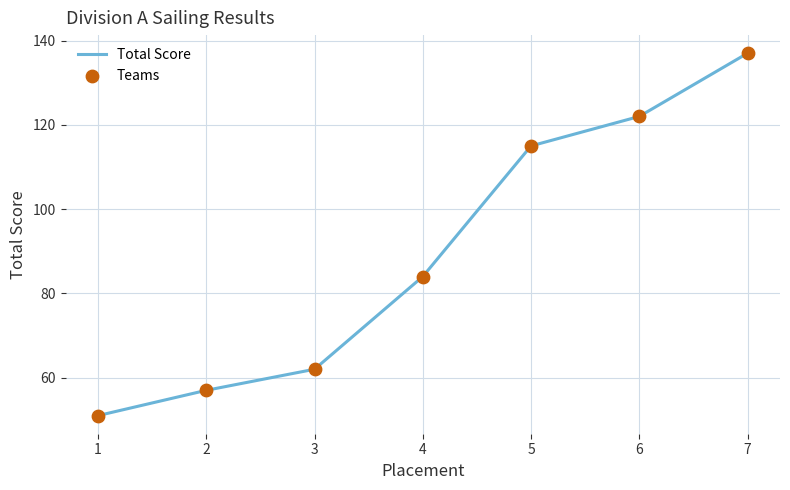

Which has a higher value, 4 or 7?

7